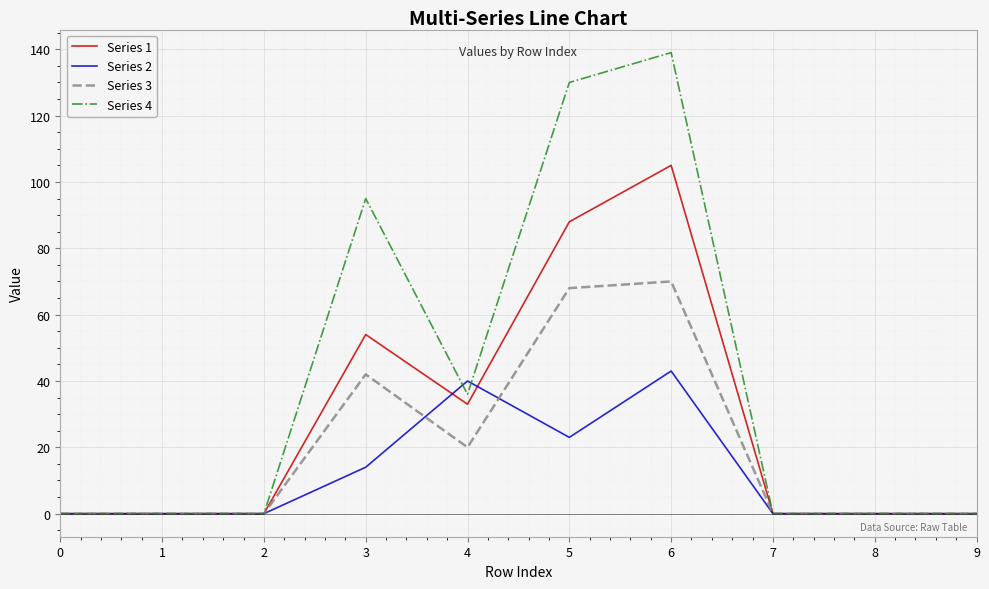

Reading left to right, list all the values displayed in this chart.

Series 1: 0	0	0	54	33	88	105	0	0	0
Series 2: 0	0	0	14	40	23	43	0	0	0
Series 3: 0	0	0	42	20	68	70	0	0	0
Series 4: 0	0	0	95	36	130	139	0	0	0